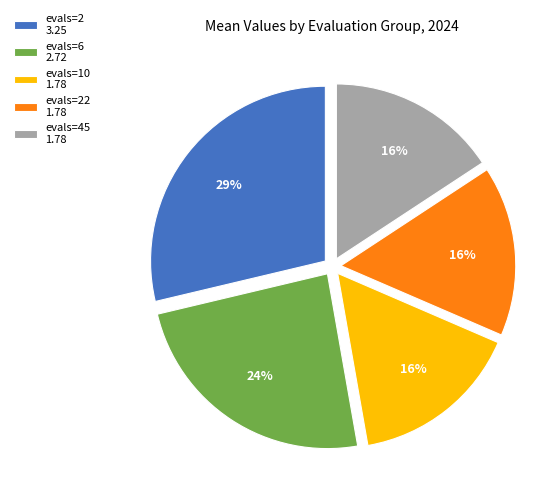

Between evals=22 1.78 and evals=2 3.25, which is larger?

evals=2 3.25